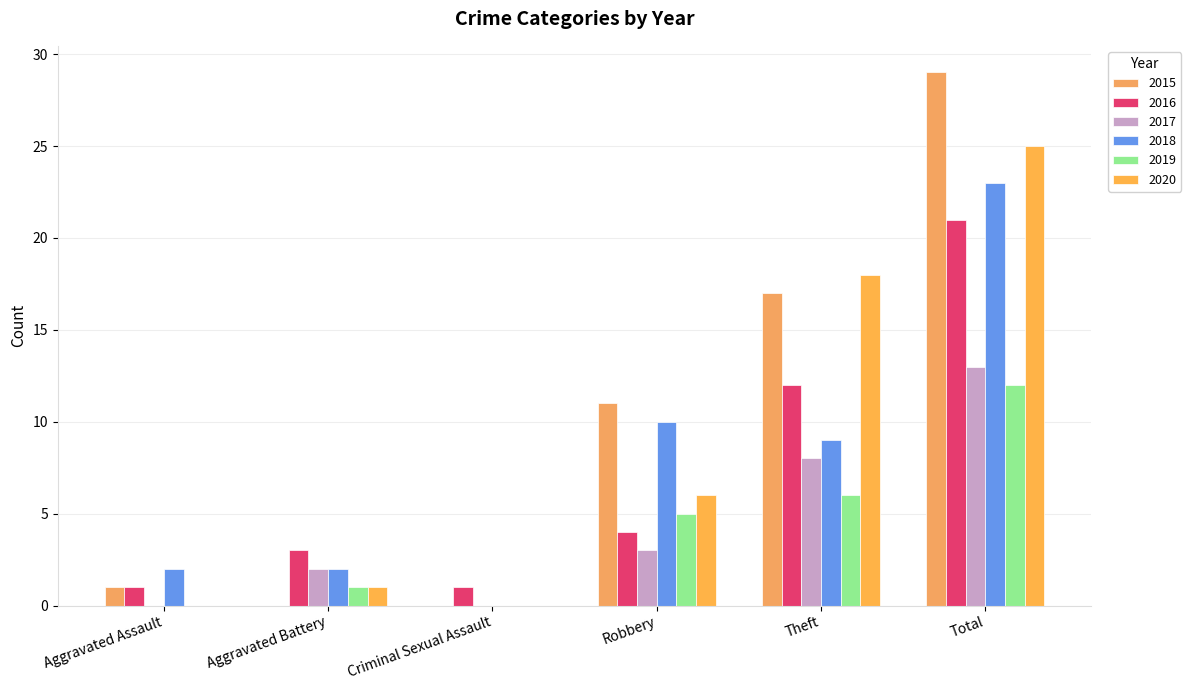

Rank the categories by 2020 value from highest to lowest.

Total, Theft, Robbery, Aggravated Battery, Aggravated Assault, Criminal Sexual Assault